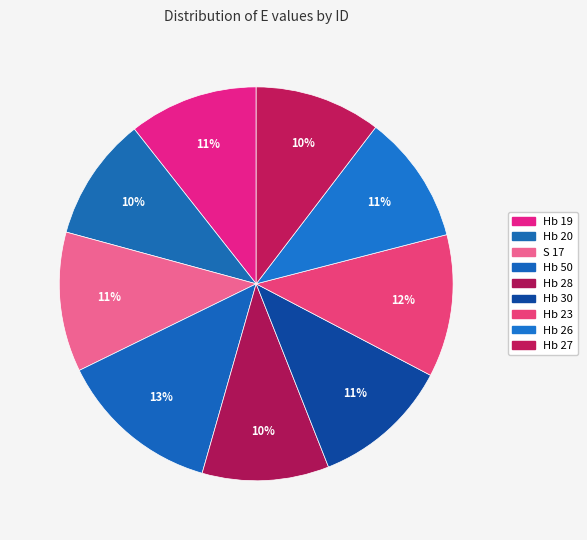

What percentage is the S 17 slice, to the nearest percent?

11%